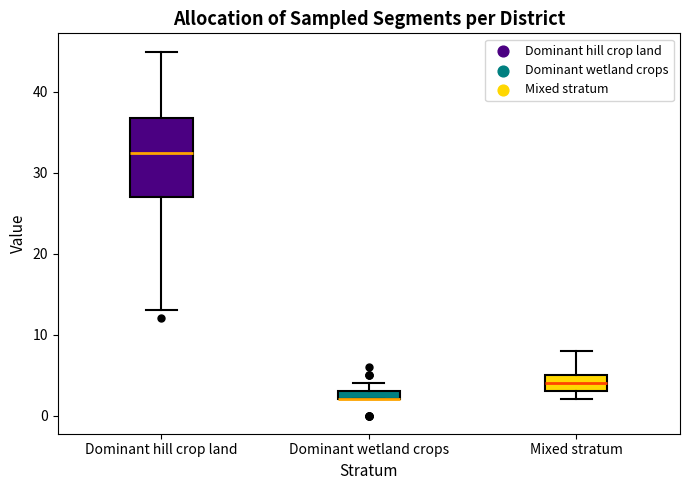

Where is the upper edge of the box for Dominant hill crop land on the y-axis? The values are not printed on the chart, so give them approximately, as read against the axis.

37